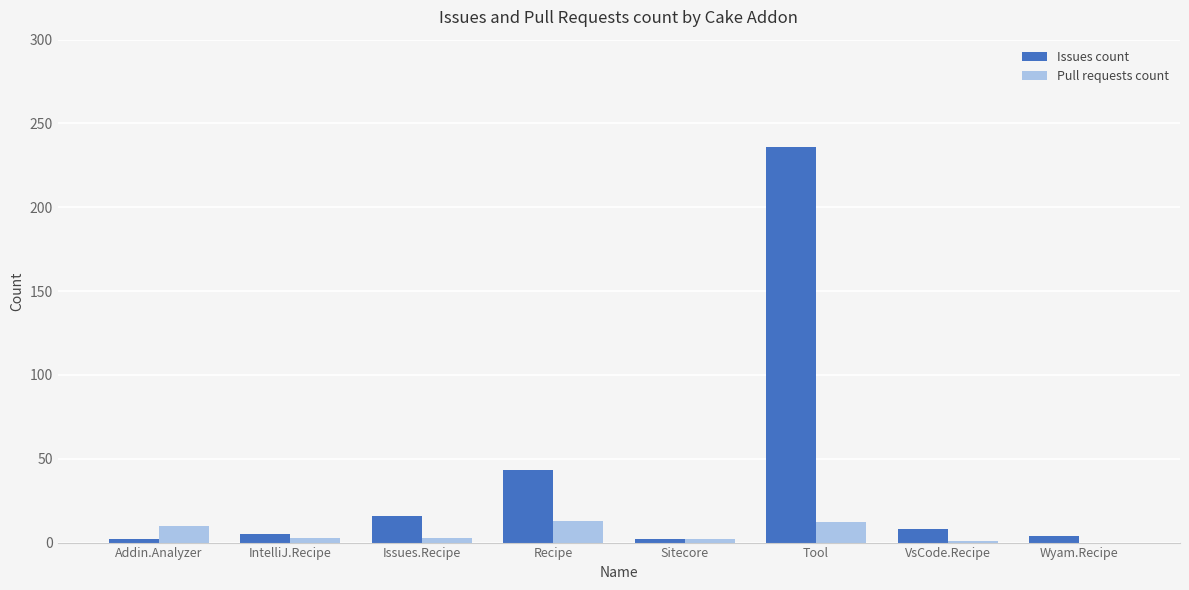

What is the difference between the Issues count values at Wyam.Recipe and Addin.Analyzer?

2